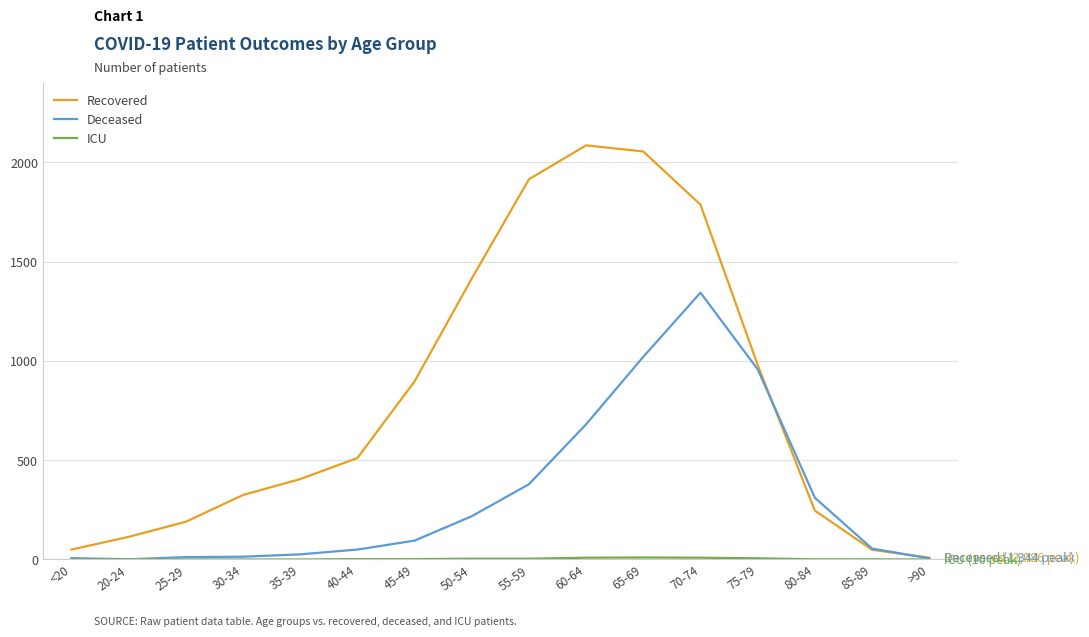

True or false: Deceased has a value of 1021 at 65-69.

True